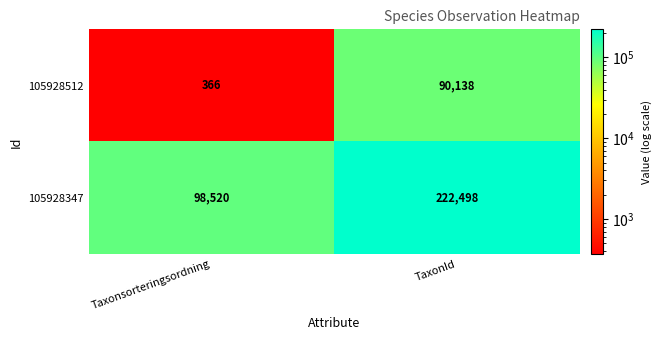

List the series in order of their peak value, highest first.

105928347, 105928512